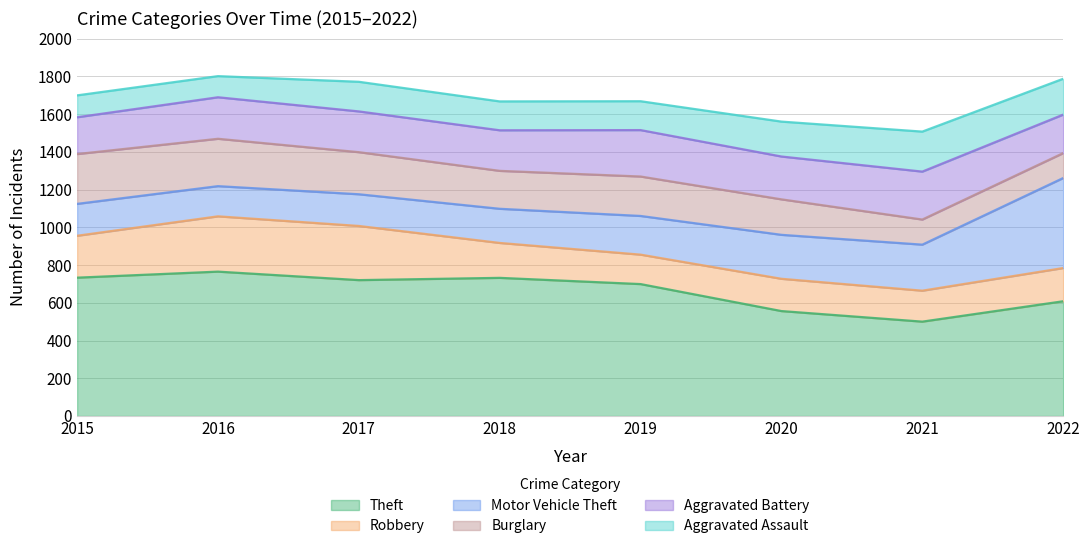

At which label is Motor Vehicle Theft closest to 318?

2021